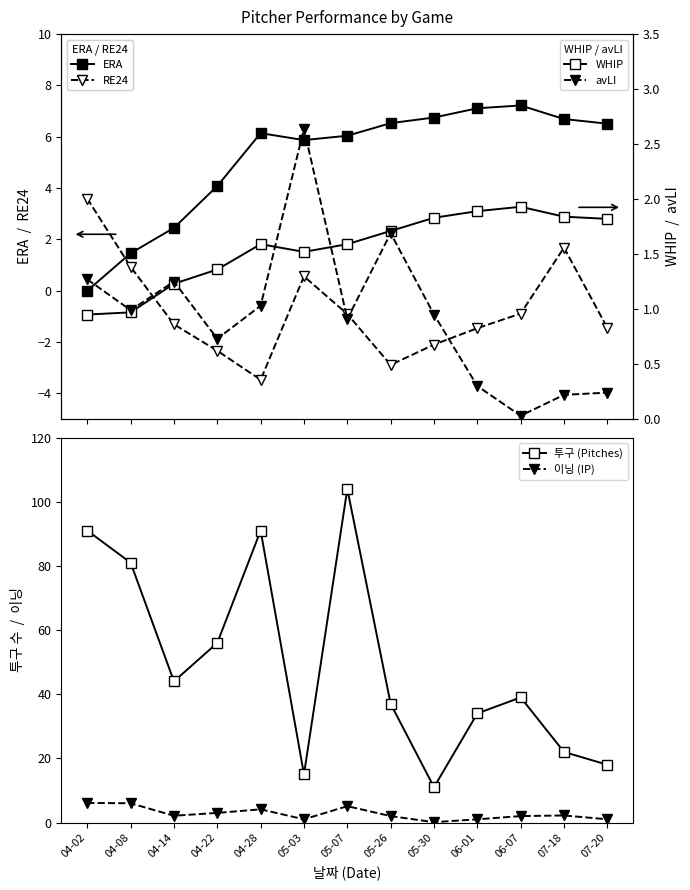

Reading right to left, extract all data points from this chart.

ERA: 6.5	6.7	7.2	7.1	6.8	6.5	6.0	5.9	6.1	4.1	2.5	1.5	0.0
RE24: -1.4	1.7	-0.9	-1.5	-2.1	-2.9	-0.9	0.6	-3.5	-2.3	-1.3	0.9	3.6
투구 (Pitches): 18.0	22.0	39.0	34.0	11.0	37.0	104.0	15.0	91.0	56.0	44.0	81.0	91.0
이닝 (IP): 1.0	2.2	2.0	1.0	0.1	2.0	5.1	1.0	4.1	3.0	2.1	6.0	6.1
WHIP: 1.8	1.8	1.9	1.9	1.8	1.7	1.6	1.5	1.6	1.4	1.2	1.0	0.9
avLI: 0.2	0.2	0.0	0.3	0.9	1.7	0.9	2.6	1.0	0.7	1.2	1.0	1.3